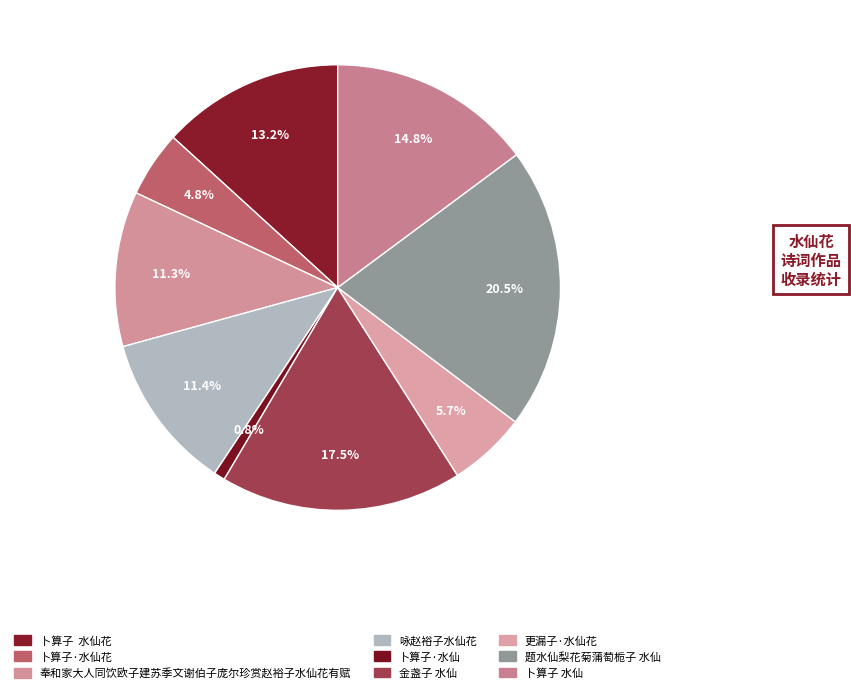

How many segments does this pie chart have?

9